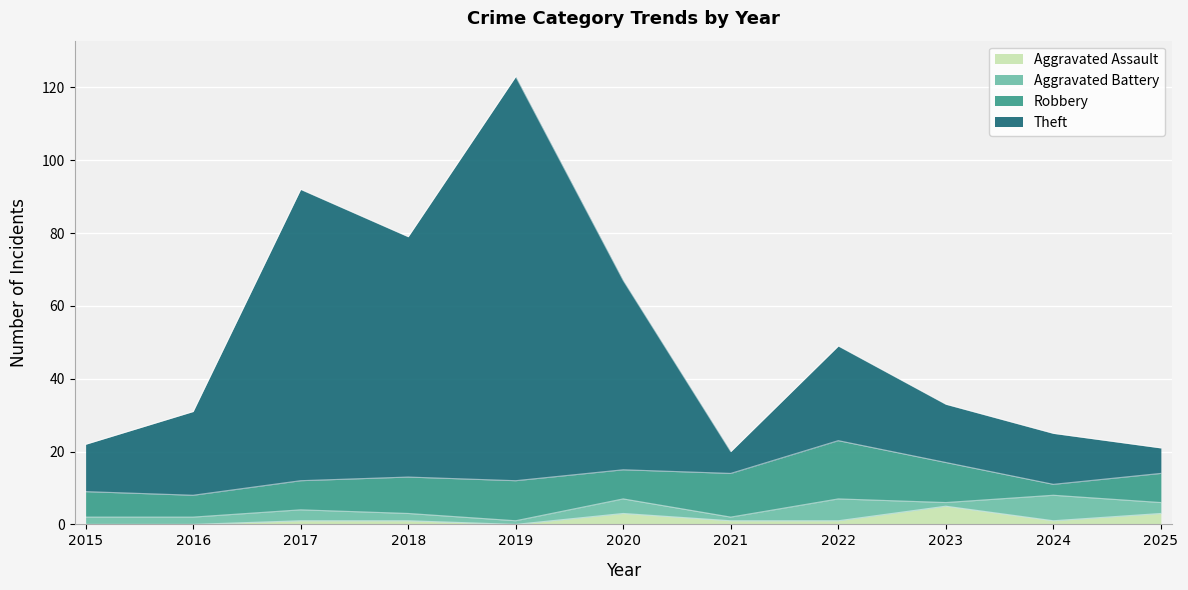

What is the value of the Aggravated Assault point at the 7th from the left?

1